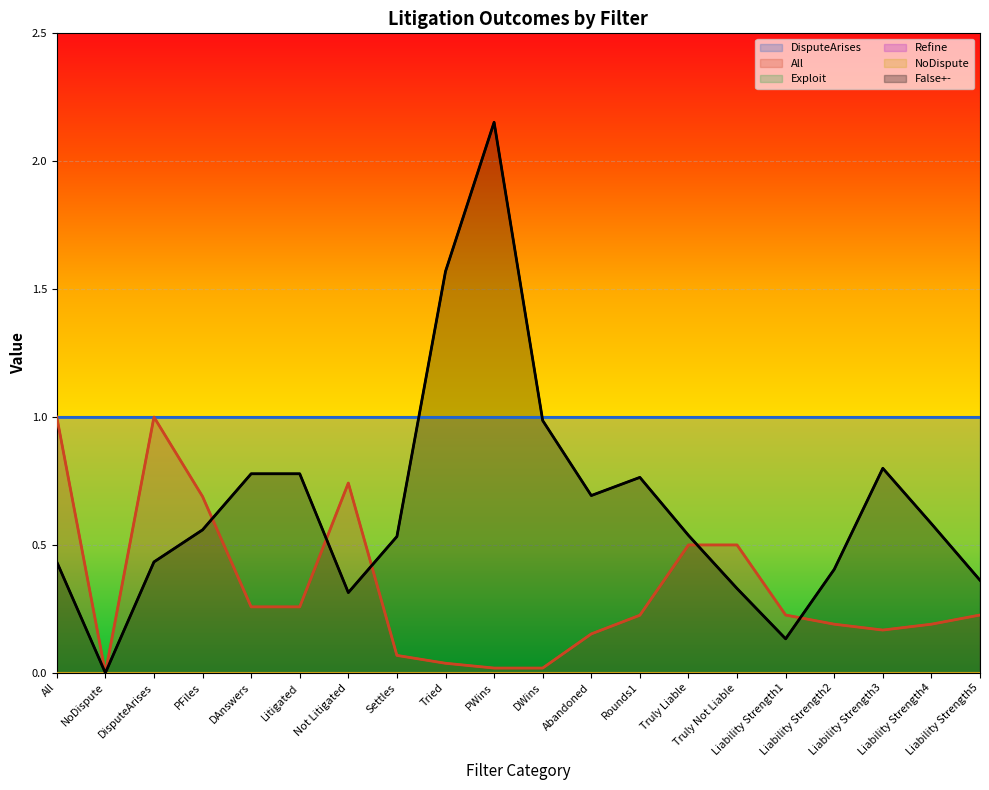

What is the total value across all series at Liability Strength5?

1.6